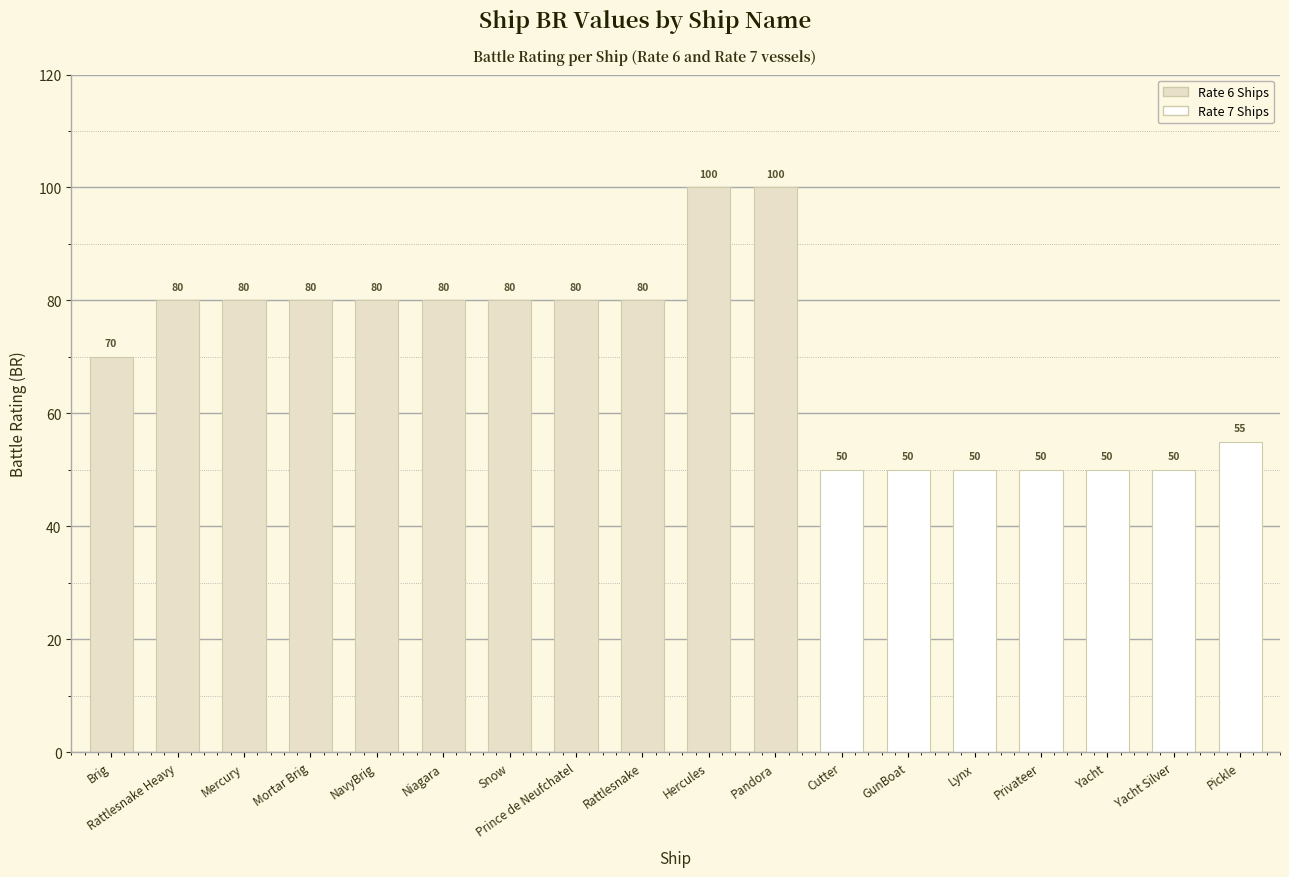

What is the value of the 17th bar from the left?

50